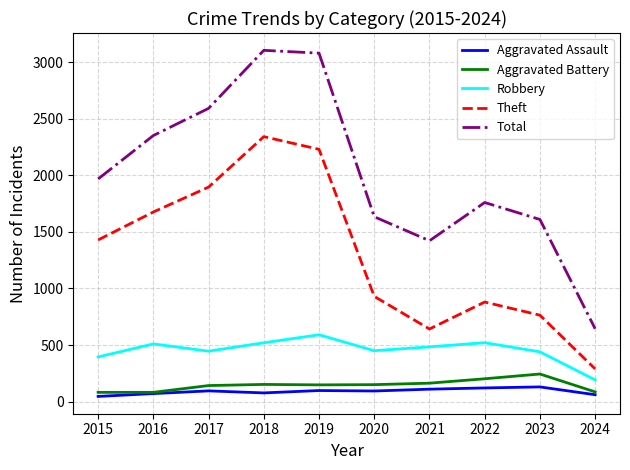

Rank the series by their maximum value, from highest to lowest.

Total, Theft, Robbery, Aggravated Battery, Aggravated Assault